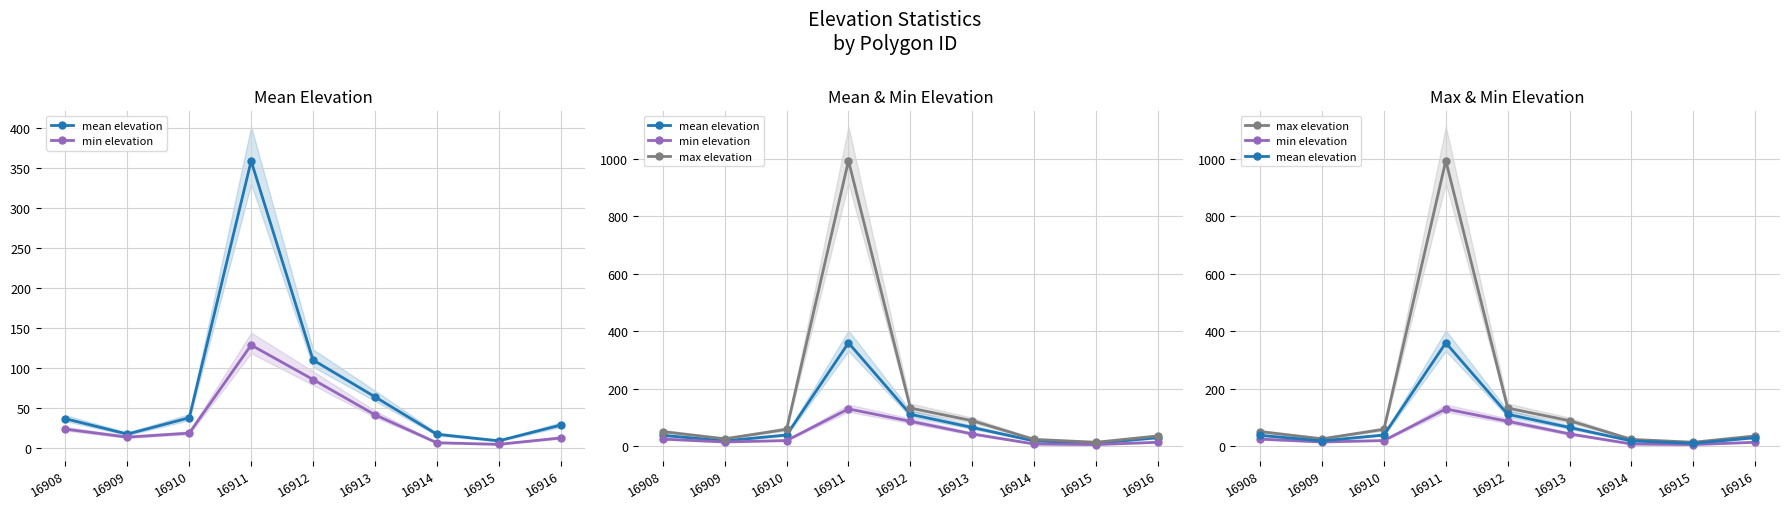

True or false: mean elevation and min elevation cross at least once.

False